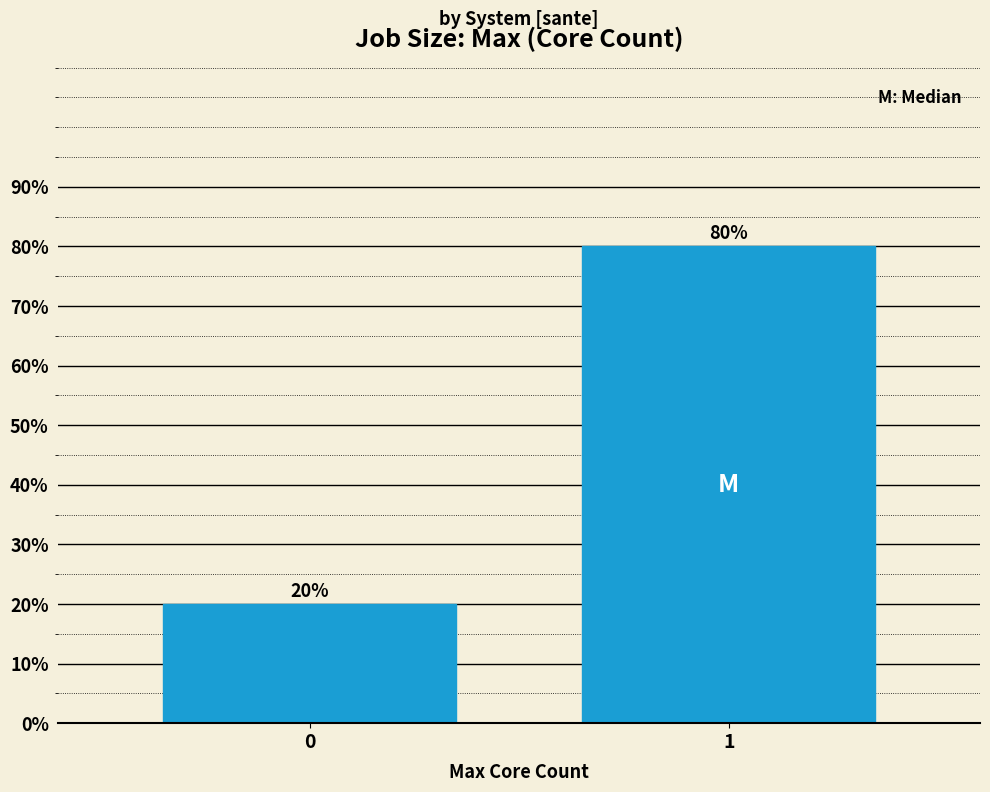

Reading left to right, extract all data points from this chart.

0=20	1=80